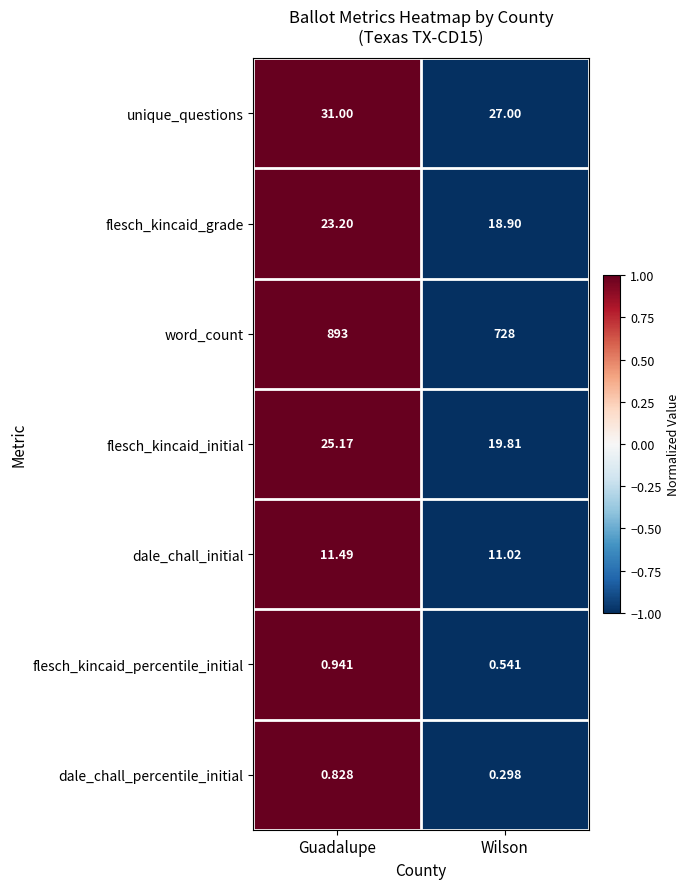

Is the value of dale_chall_initial at Wilson greater than the value of flesch_kincaid_grade at Guadalupe?

No